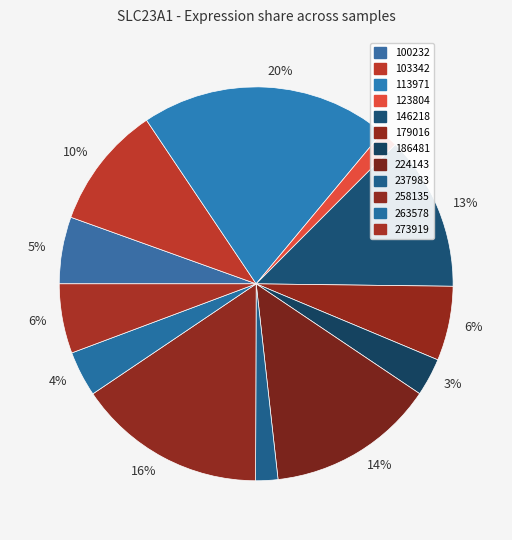

Does any single category account for the majority?

No